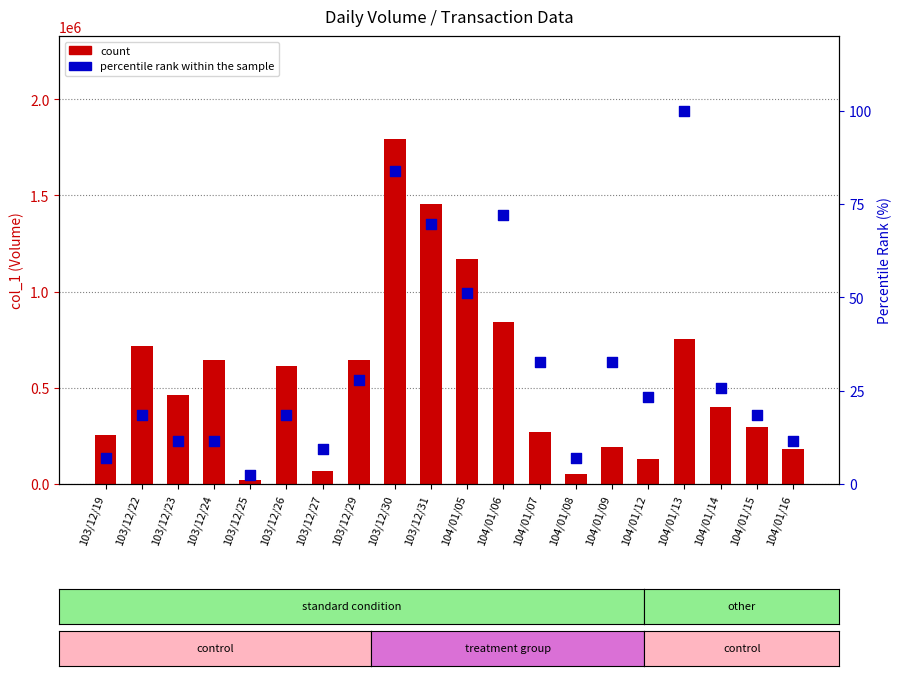

Which series has the widest spread of Y values?

count